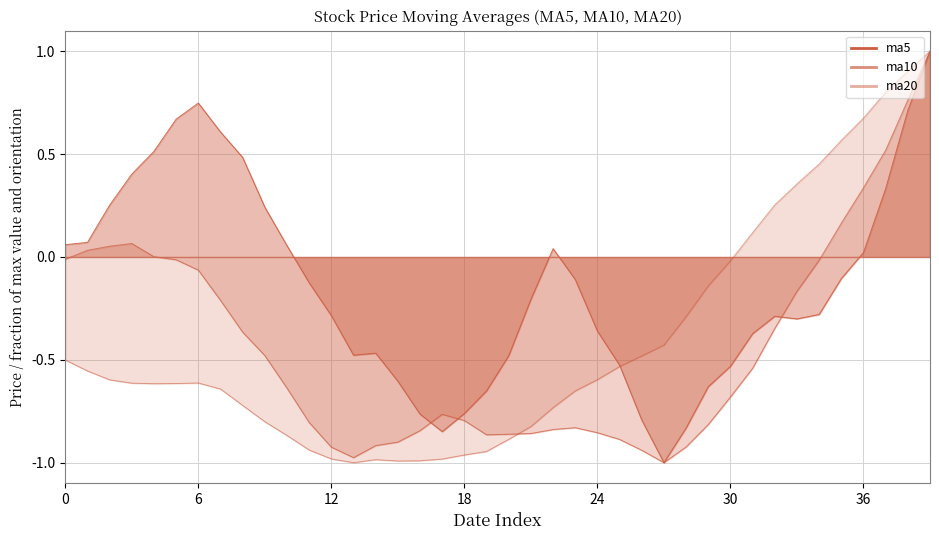

How many intersections are there between ma20 and ma5?

1